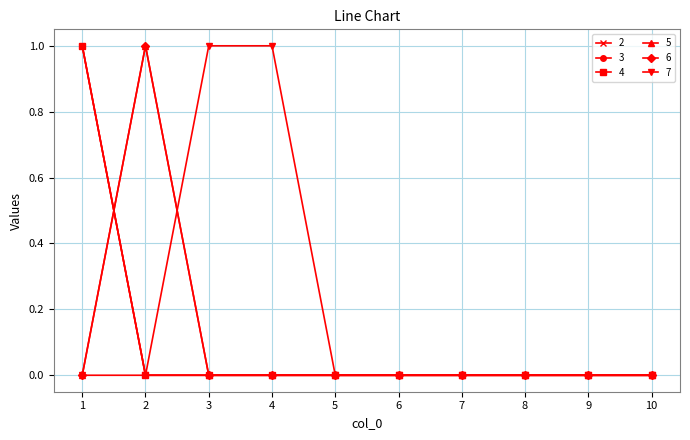

Reading right to left, what are all the values shown in this chart?

2: 10=0	9=0	8=0	7=0	6=0	5=0	4=0	3=0	2=0	1=1
3: 10=0	9=0	8=0	7=0	6=0	5=0	4=0	3=0	2=0	1=1
4: 10=0	9=0	8=0	7=0	6=0	5=0	4=0	3=0	2=0	1=1
5: 10=0	9=0	8=0	7=0	6=0	5=0	4=0	3=0	2=1	1=0
6: 10=0	9=0	8=0	7=0	6=0	5=0	4=0	3=0	2=1	1=0
7: 10=0	9=0	8=0	7=0	6=0	5=0	4=1	3=1	2=0	1=0